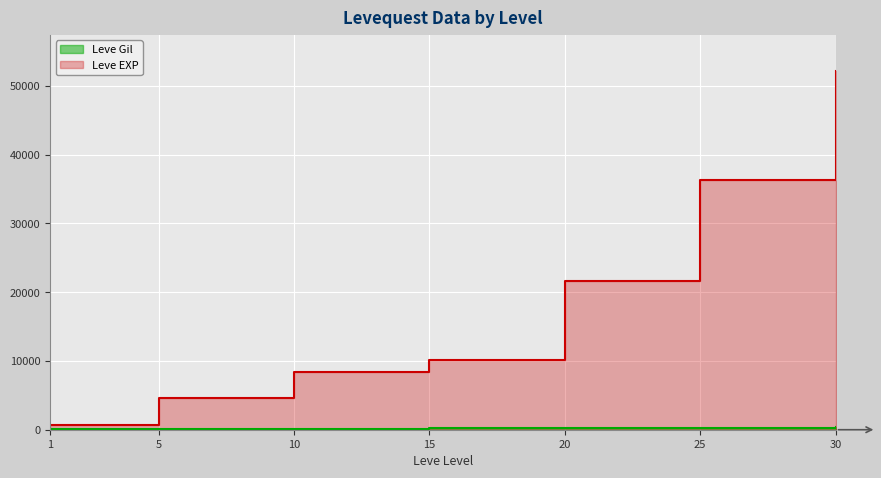

Rank the series by their maximum value, from highest to lowest.

Leve EXP, Leve Gil